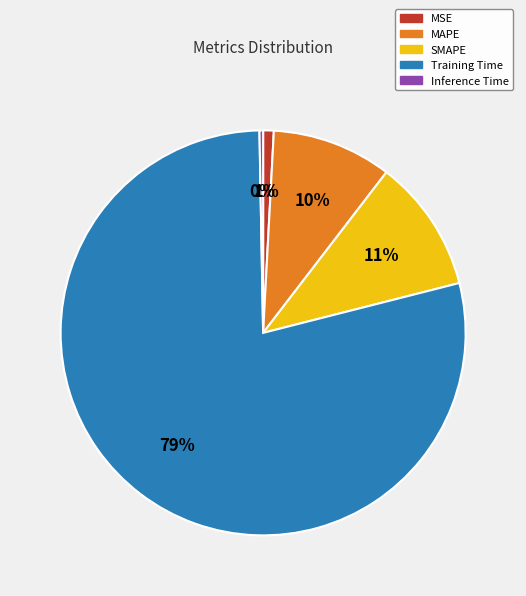

Do Training Time and MSE together represent more than half of the pie?

Yes